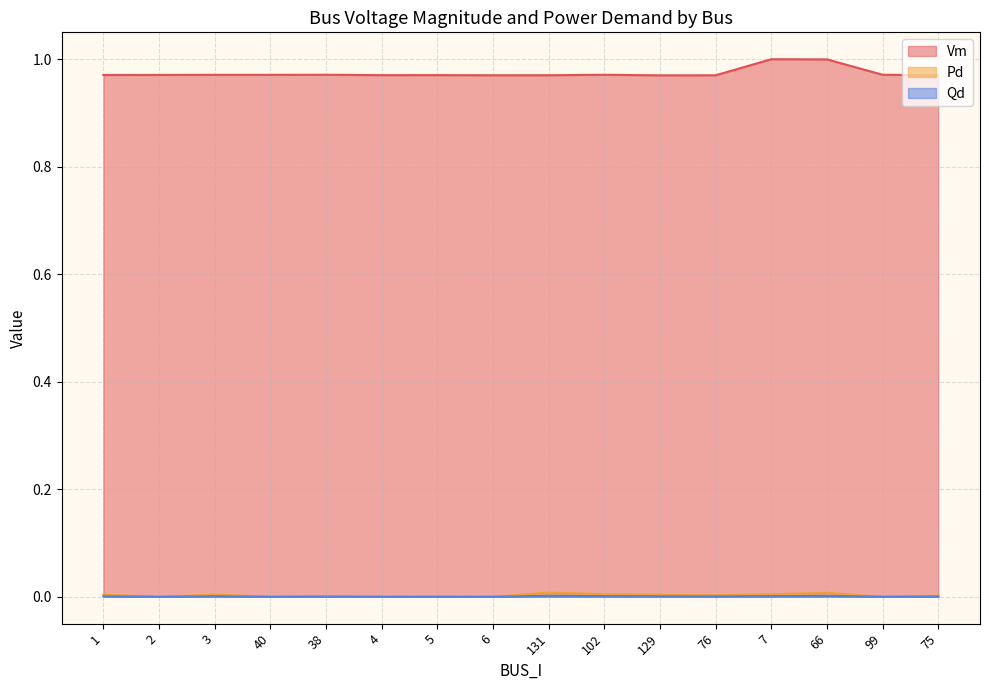

How many series are shown in this chart?

3